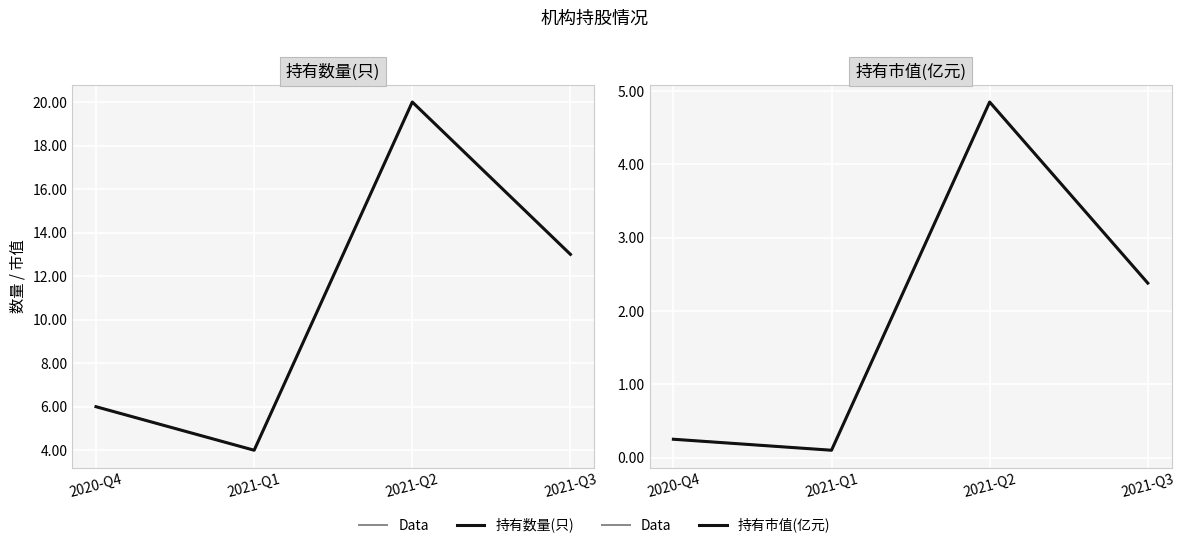

The value of Data at 2020-Q4 is 0.2. True or false?

True